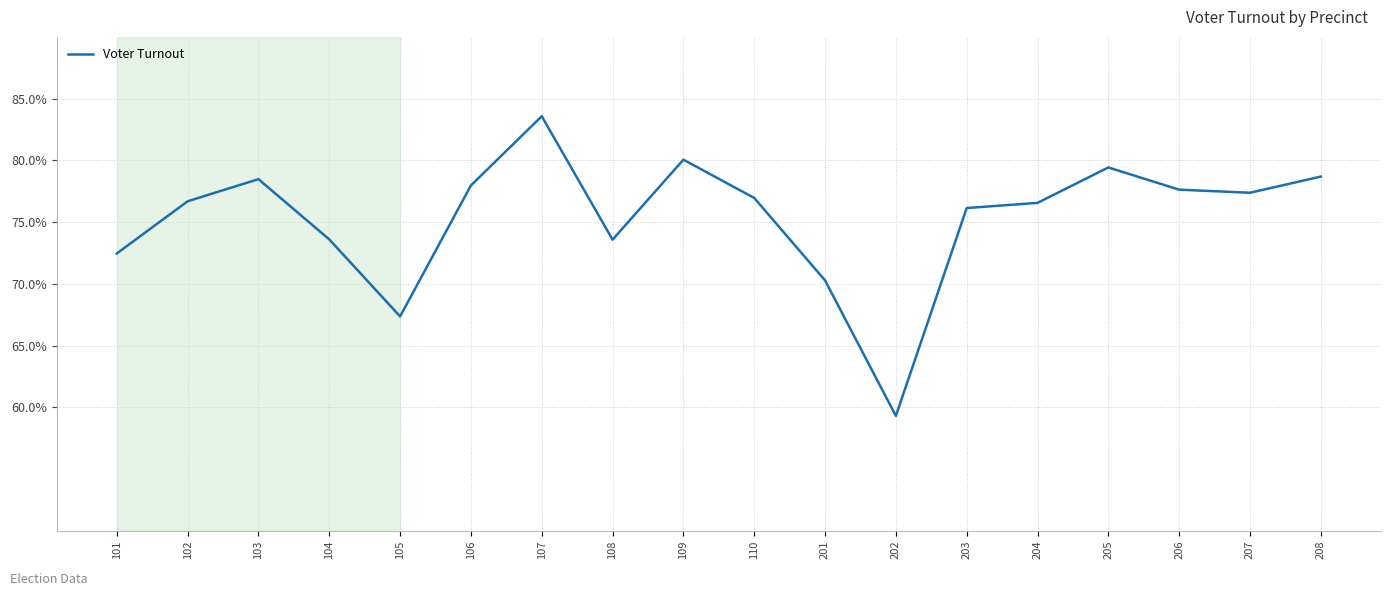

What is the sum of the values at 106 and 205?

157.4